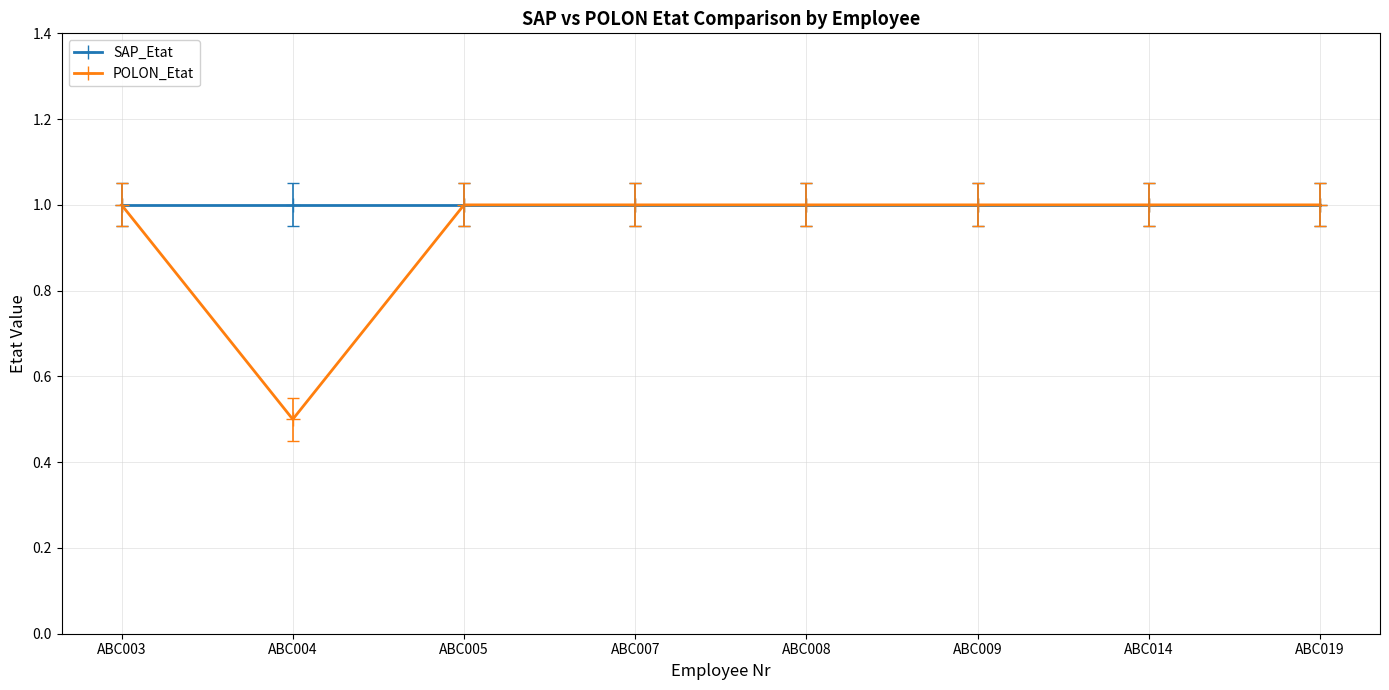

Which series has the largest total across all categories?

SAP_Etat